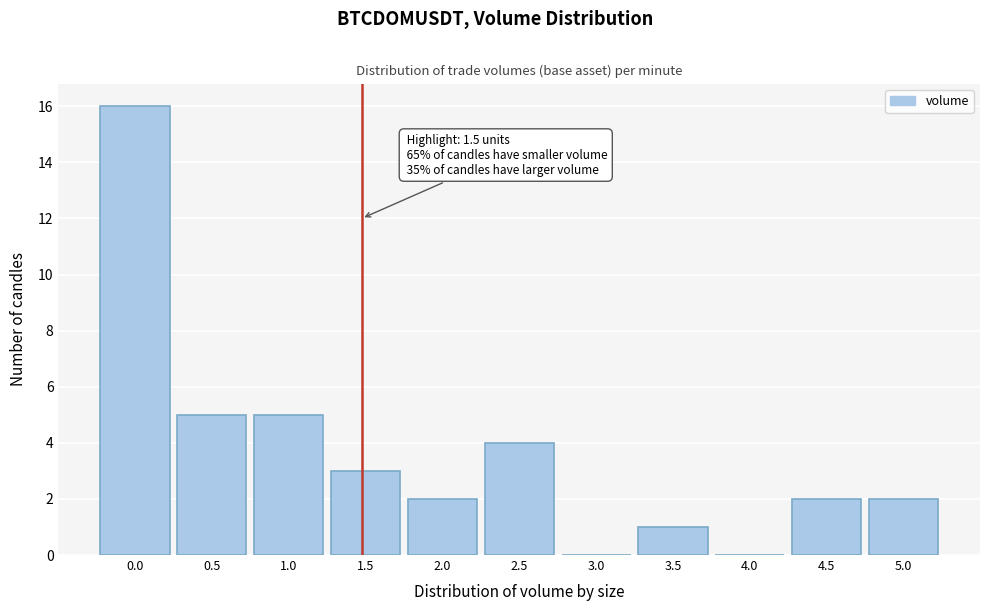

Reading left to right, what are all the values shown in this chart?

0.0=16	0.5=5	1.0=5	1.5=3	2.0=2	2.5=4	3.0=0	3.5=1	4.0=0	4.5=2	5.0=2